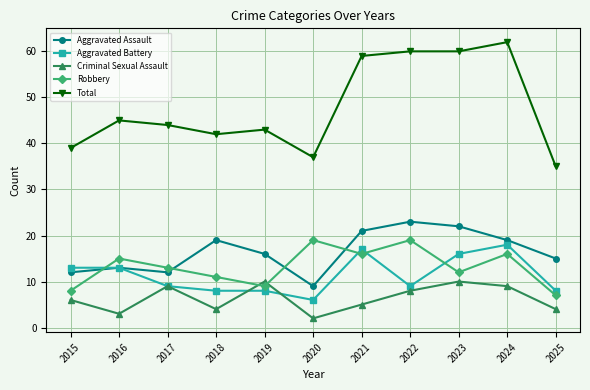

The Total series shows 27 at 2016. True or false?

False